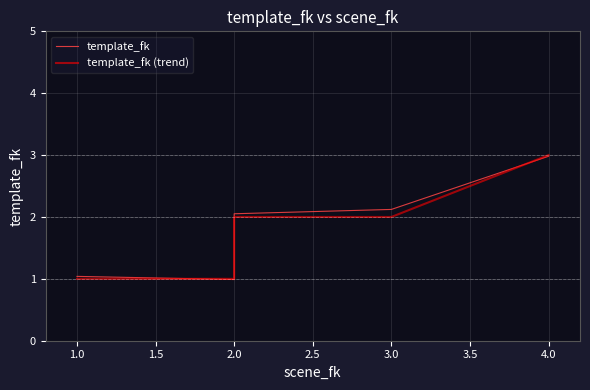

What is the average value of the template_fk (trend) series?

1.8